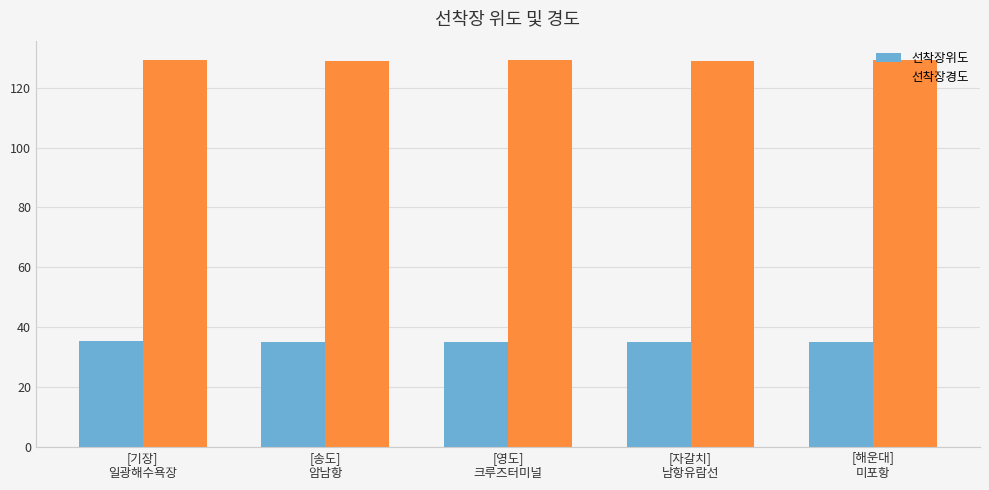

What is the difference between the 선착장경도 values at [해운대]
미포항 and [송도]
암남항?

0.2